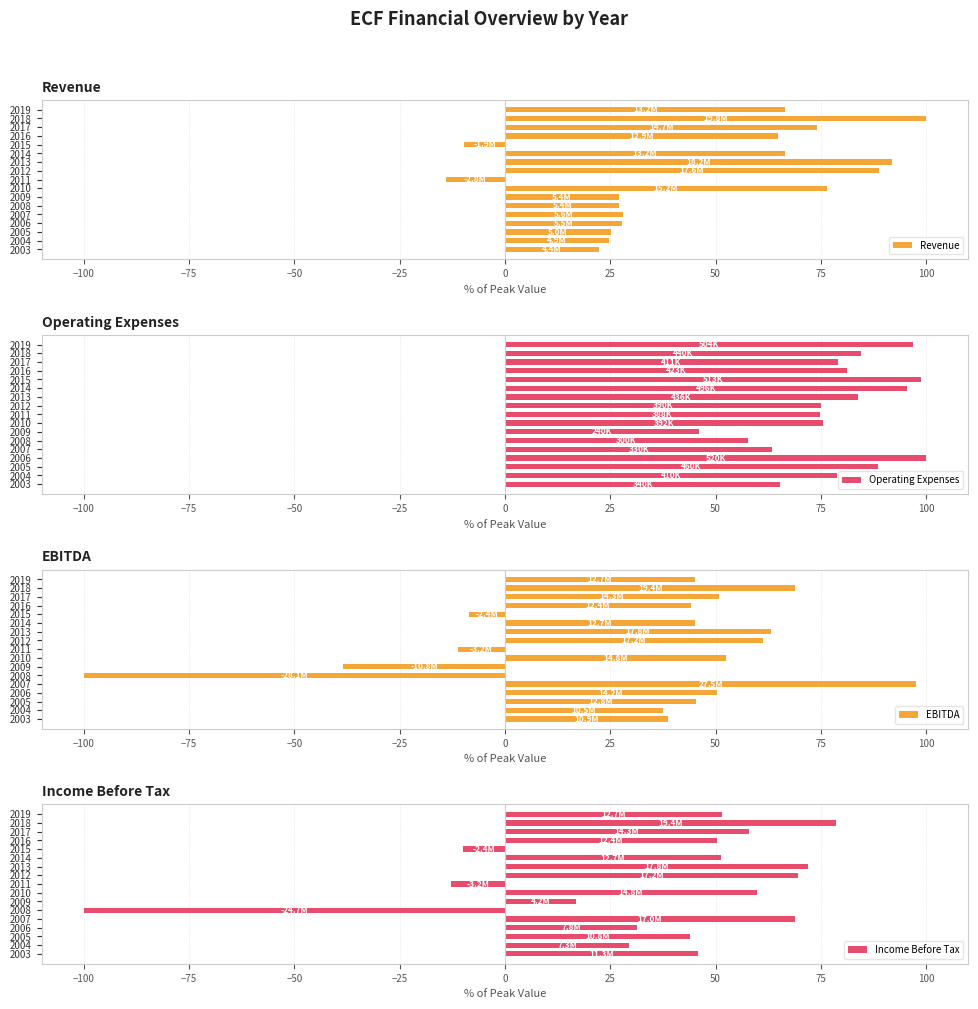

What is the difference between the second highest and minimum values in the Income Before Tax series?

171.9